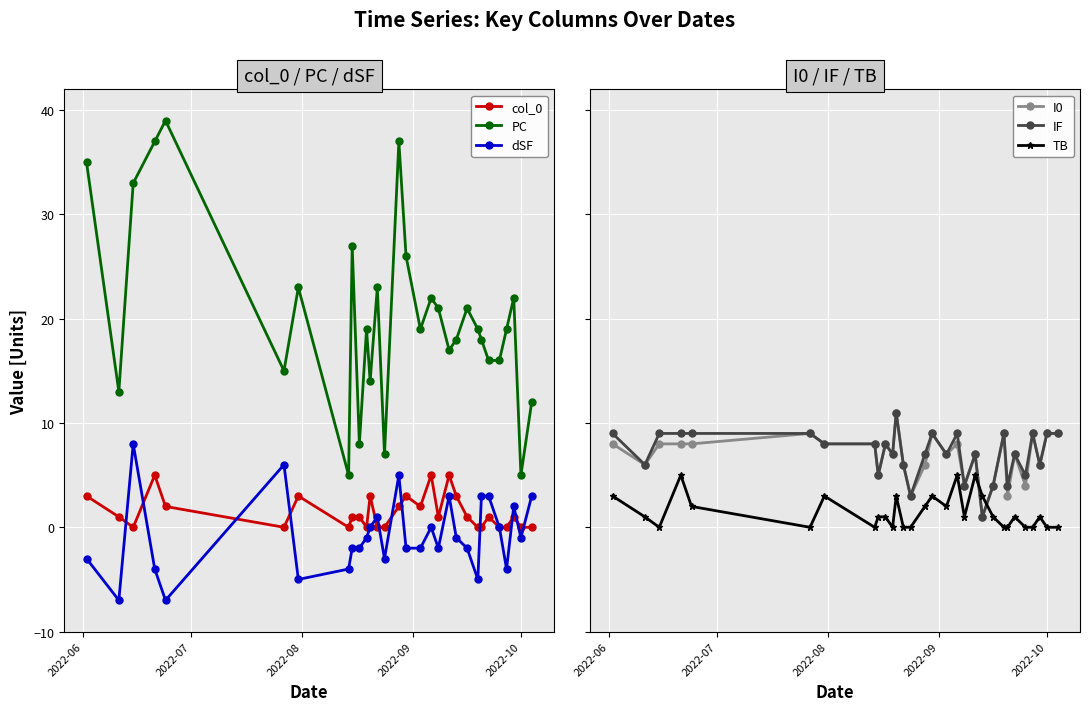

True or false: dSF has more than 1 points higher than both neighbors.

True